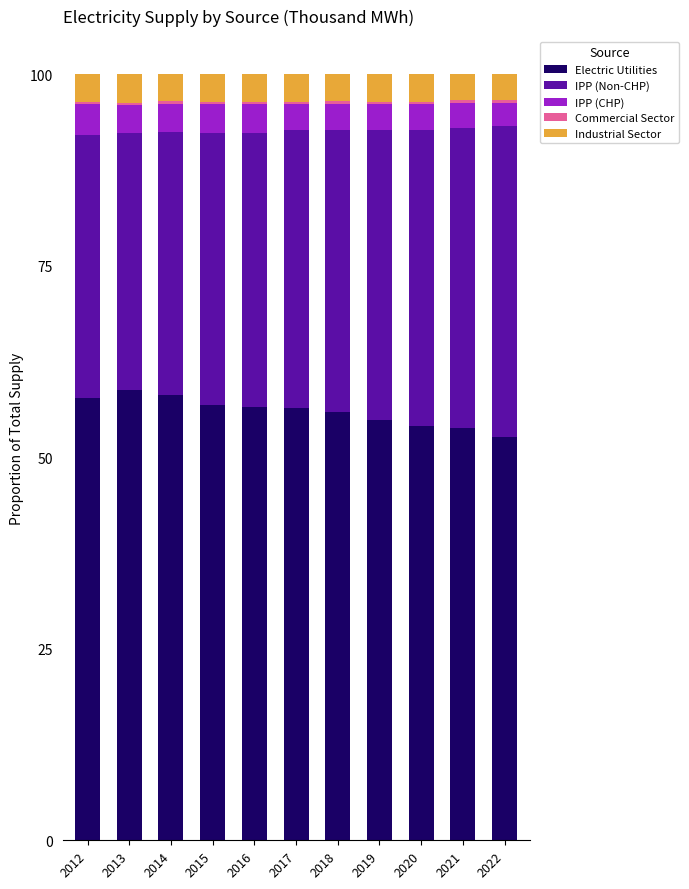

How many series are shown in this chart?

5